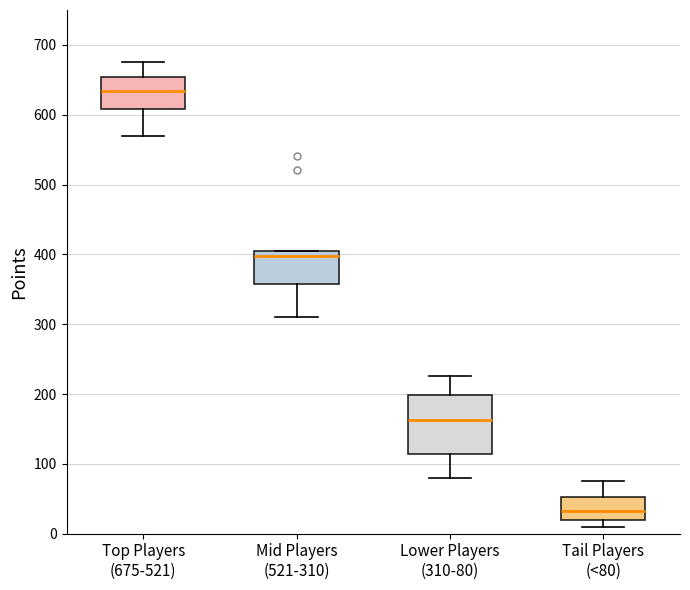

Where does the median line of the box for Tail Players (<80) sit on the y-axis? The values are not printed on the chart, so give them approximately, as read against the axis.

30